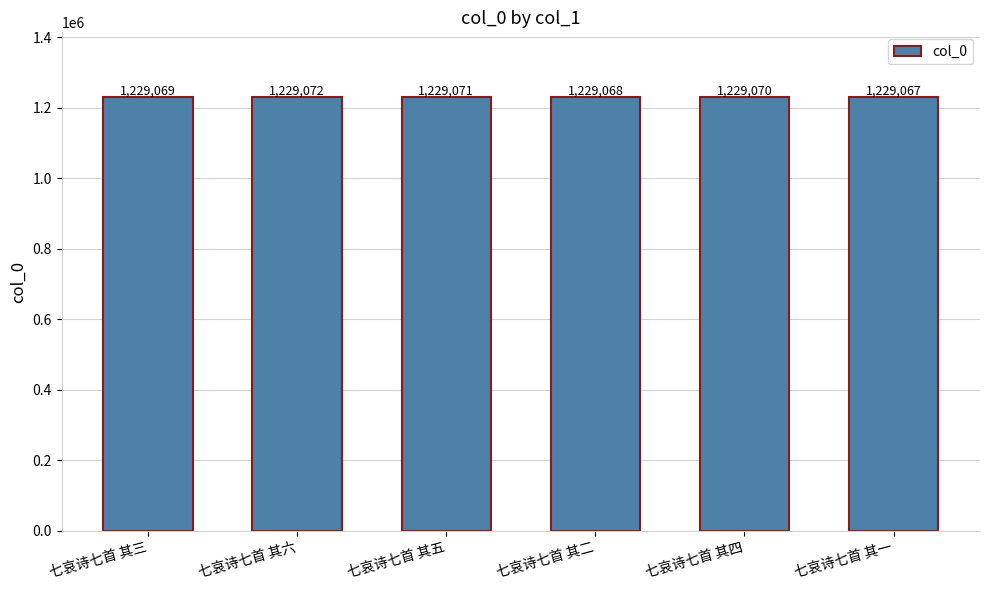

List the labels in order of value, largest first.

七哀诗七首 其六, 七哀诗七首 其五, 七哀诗七首 其四, 七哀诗七首 其三, 七哀诗七首 其二, 七哀诗七首 其一